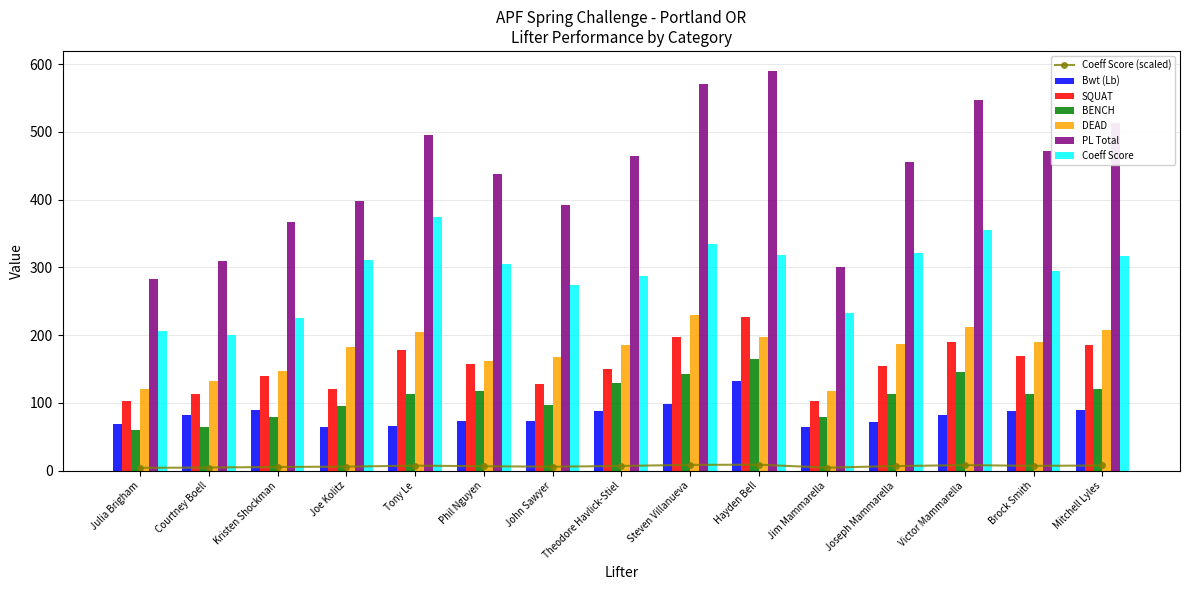

What is the label of the 5th bar from the right?

Jim Mammarella